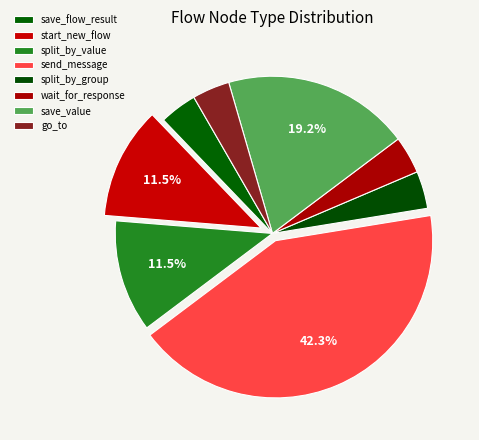

Is the sum of split_by_value and wait_for_response greater than half?

No